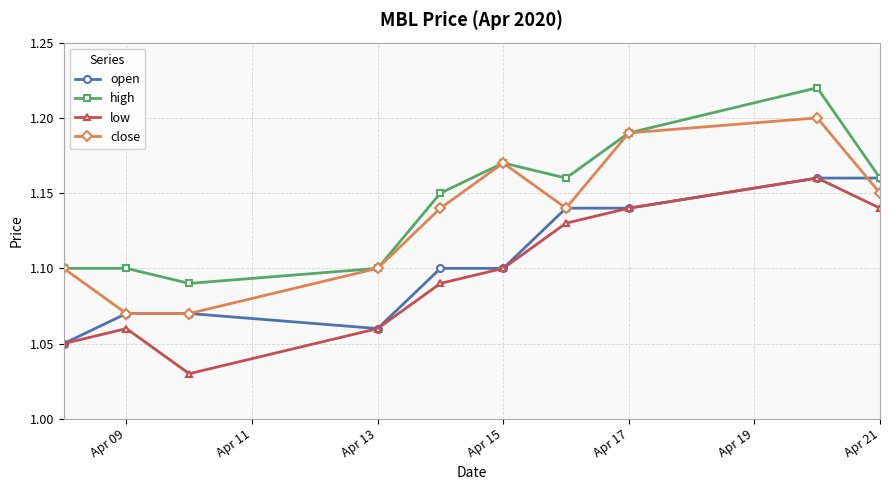

How many distinct data groups are displayed?

4